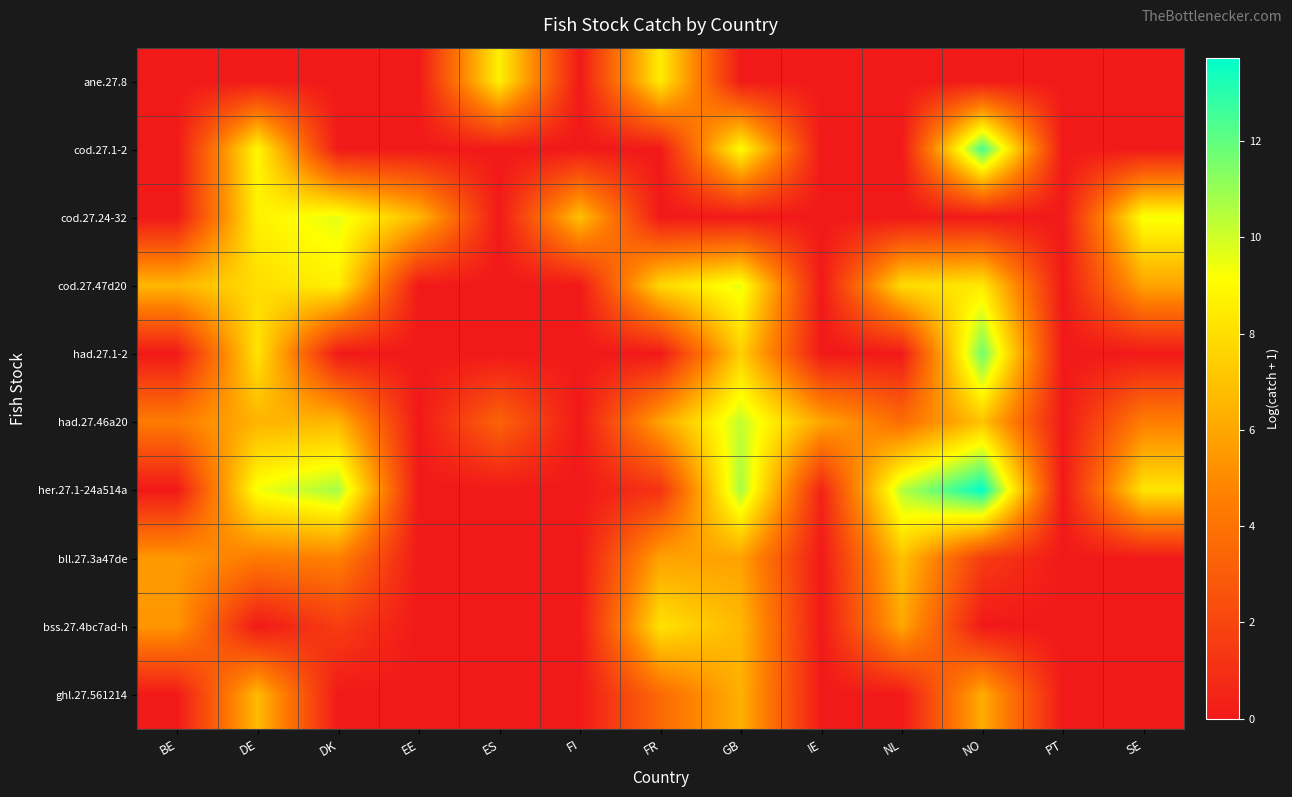

At which category does the chart reach its peak across all series?

NO